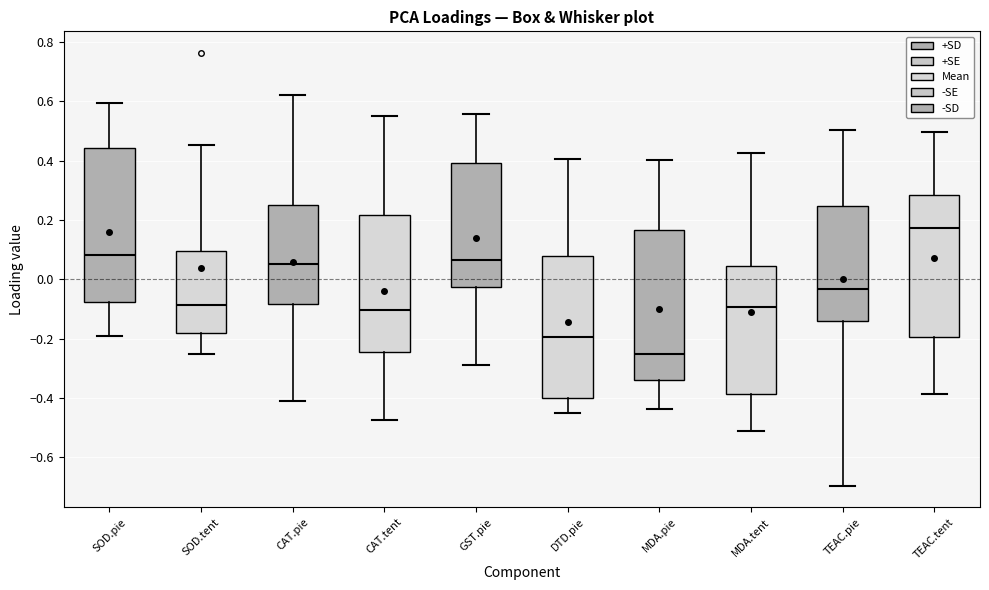

Reading left to right, transcribe this box plot: for each box, give where its median line is, the range the box spans, and where its two whiskers end, as read against the y-axis. The values are not printed on the chart, so give them approximately, as read against the axis.

SOD.pie: median 0.08, box -0.08 to 0.44, whiskers -0.18 to 0.60
SOD.tent: median -0.08, box -0.18 to 0.10, whiskers -0.26 to 0.46
CAT.pie: median 0.06, box -0.08 to 0.26, whiskers -0.42 to 0.62
CAT.tent: median -0.10, box -0.24 to 0.22, whiskers -0.48 to 0.56
GST.pie: median 0.06, box -0.02 to 0.40, whiskers -0.30 to 0.56
DTD.pie: median -0.20, box -0.40 to 0.08, whiskers -0.46 to 0.40
MDA.pie: median -0.26, box -0.34 to 0.16, whiskers -0.44 to 0.40
MDA.tent: median -0.10, box -0.38 to 0.04, whiskers -0.52 to 0.42
TEAC.pie: median -0.04, box -0.14 to 0.24, whiskers -0.70 to 0.50
TEAC.tent: median 0.18, box -0.20 to 0.28, whiskers -0.38 to 0.50